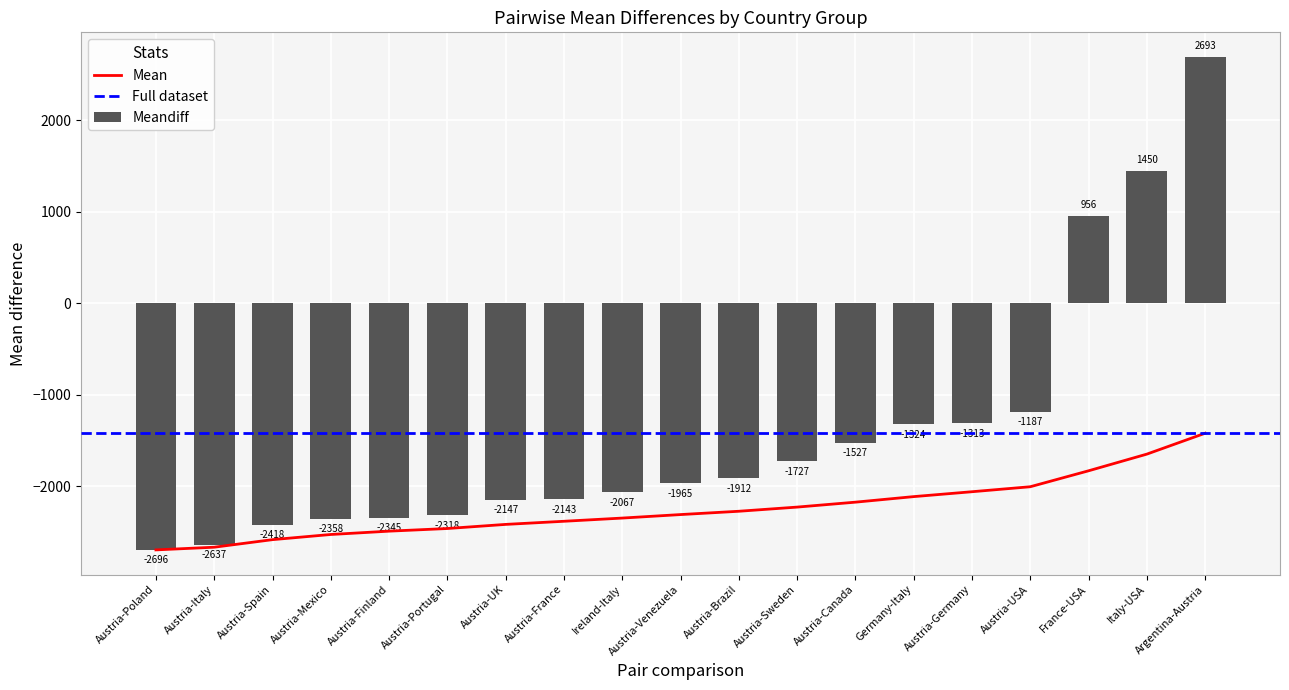

Is it true that Meandiff equals -3087.0 at Austria-Brazil?

False